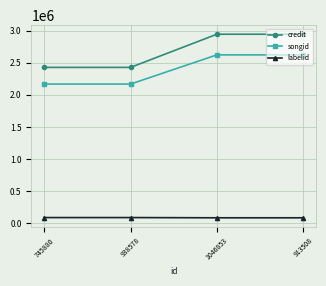

Which series changed the most between 745880 and 1046853?

credit